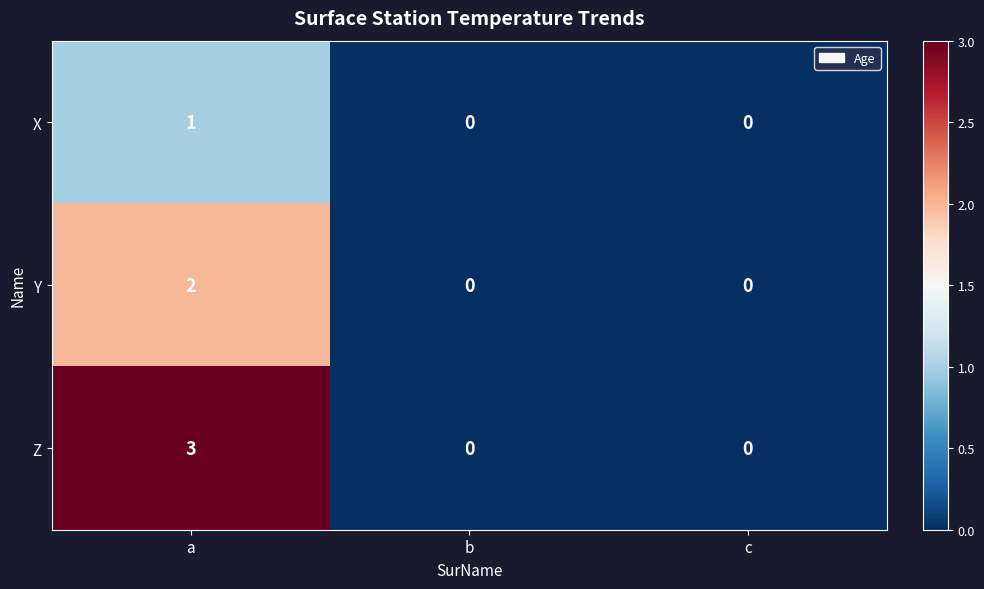

How many values in Z are above zero?

1